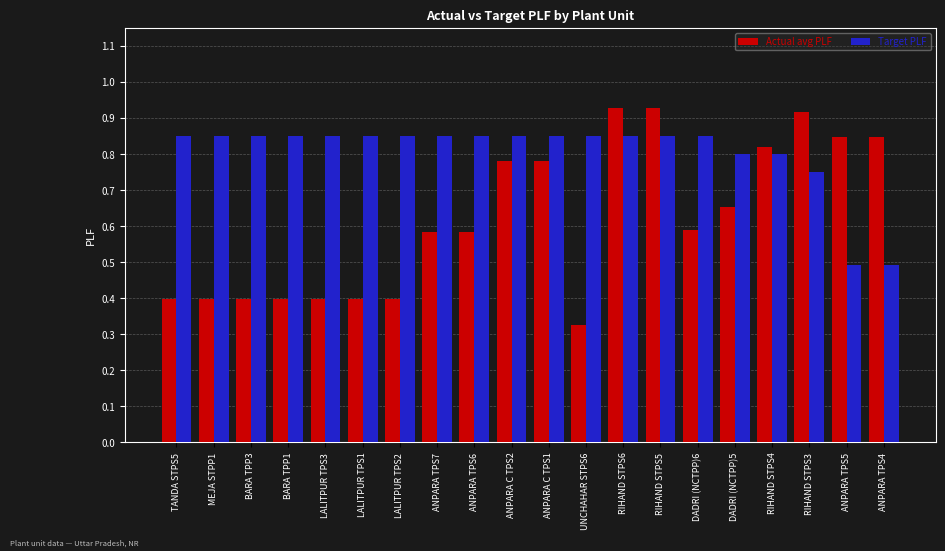

Rank the series at UNCHAHAR STPS6 from lowest to highest value.

Actual avg PLF, Target PLF